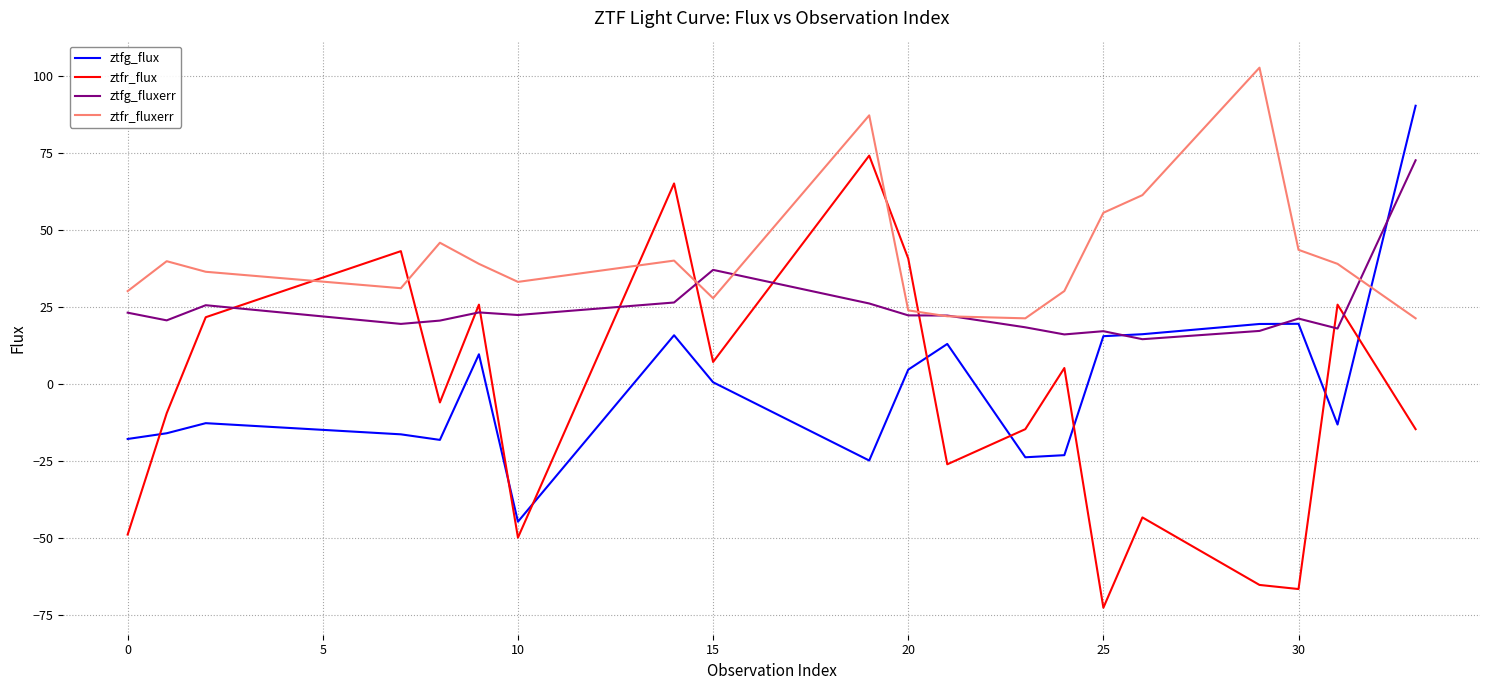

Which series has the largest range (max minus min)?

ztfr_flux